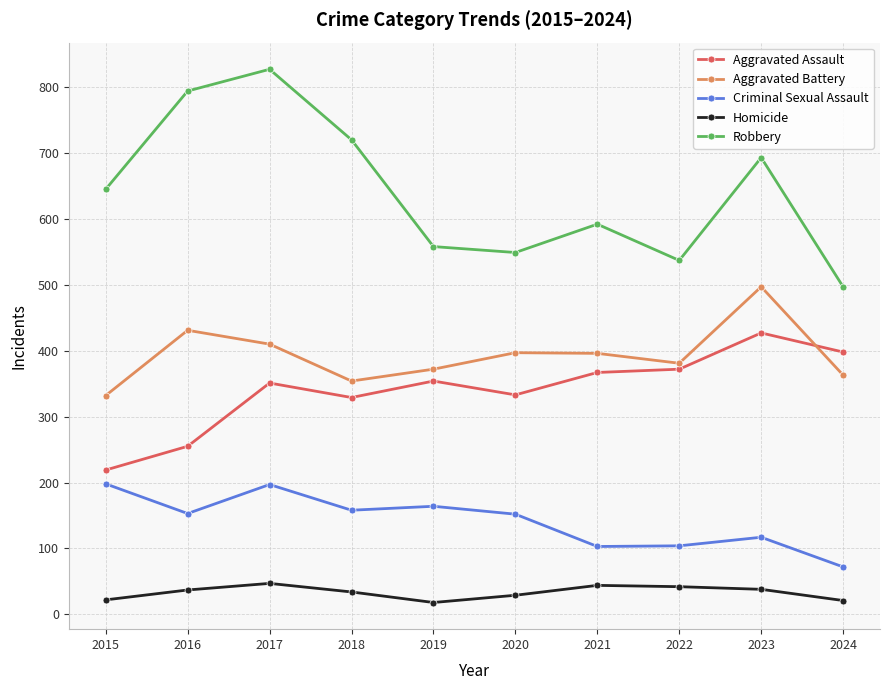

What is the difference between the Robbery values at 2022 and 2023?

156